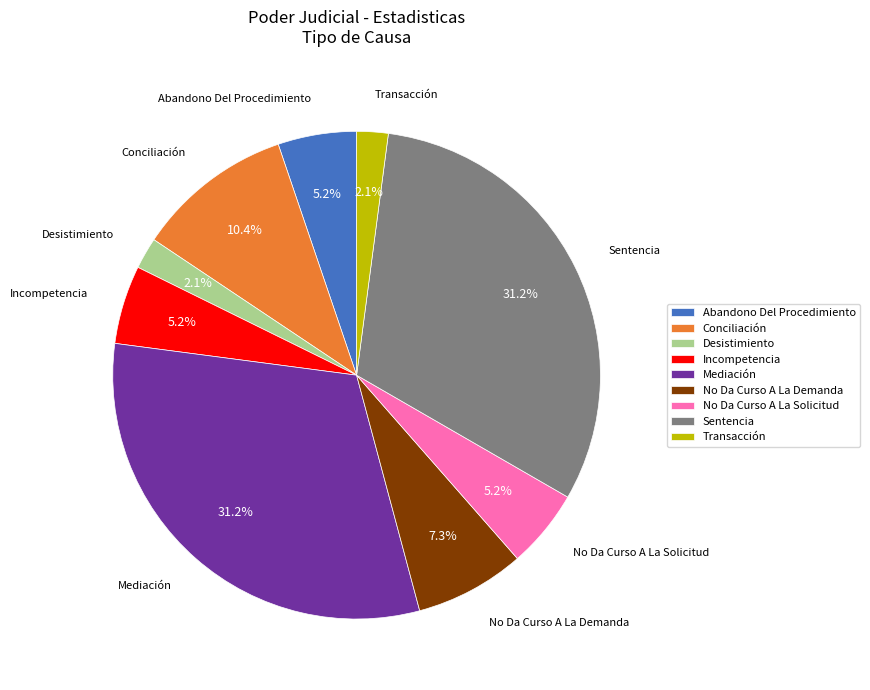

What portion of the pie excludes Conciliación?

89.6%